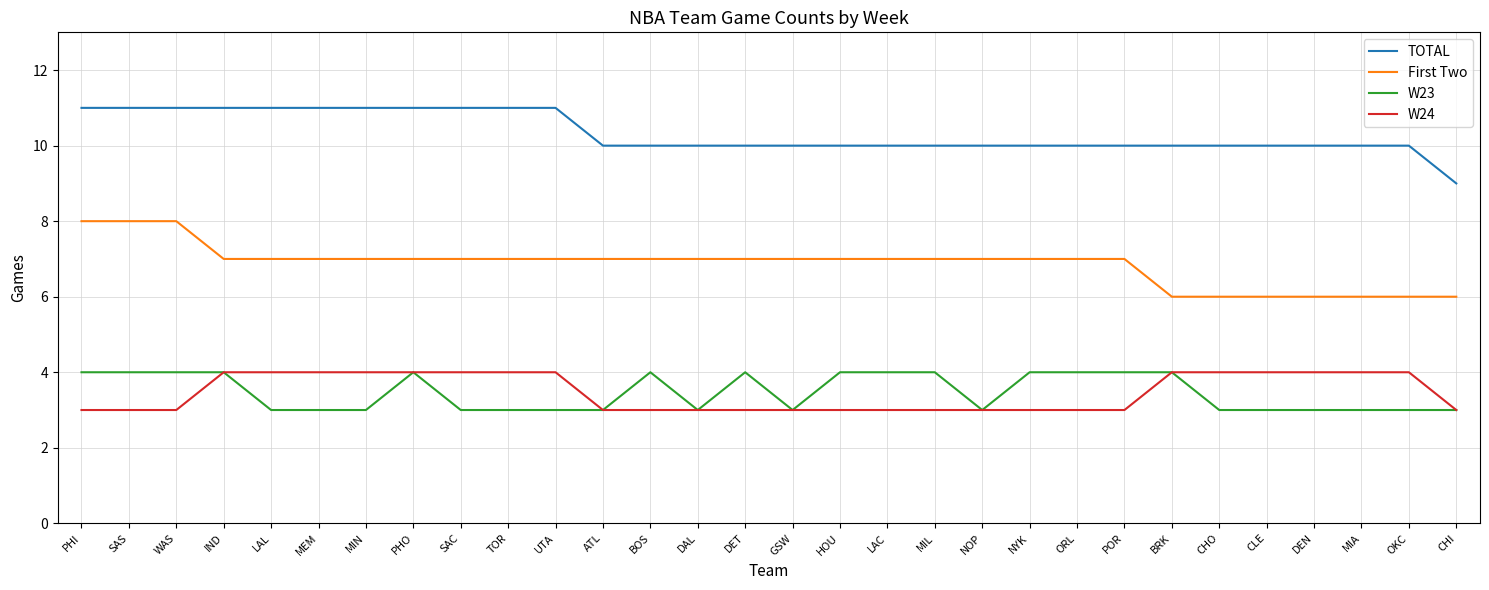

What is the smallest value displayed?

3